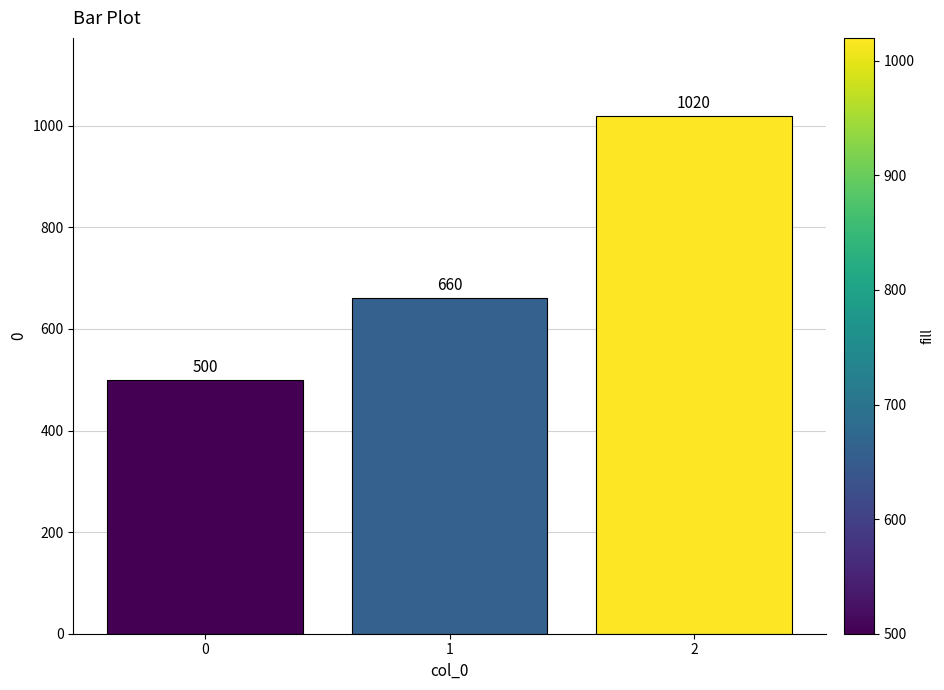

The chart shows a value of 1020 at 2. True or false?

True